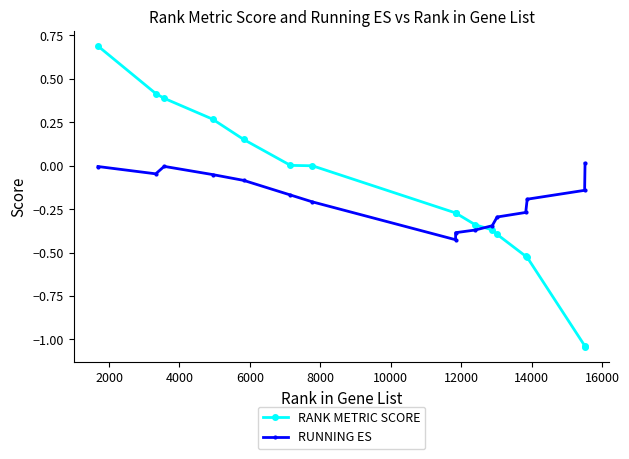

Rank the series by their maximum value, from lowest to highest.

RUNNING ES, RANK METRIC SCORE